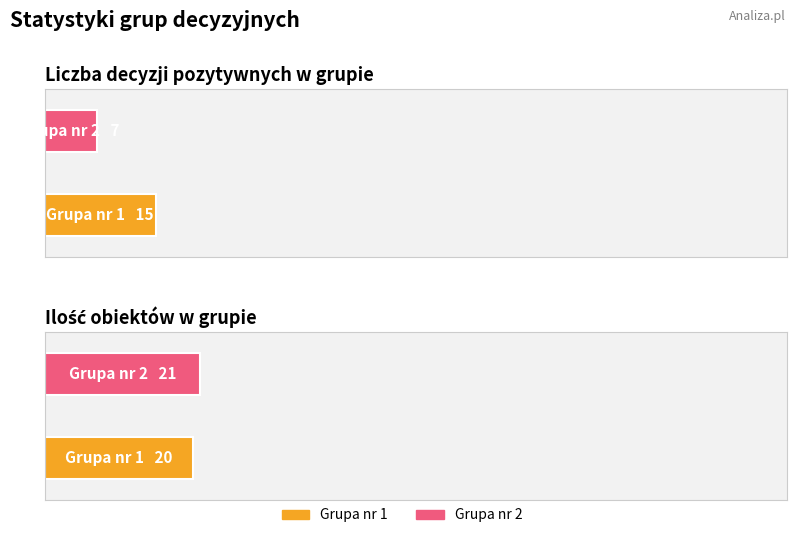

What is the difference between the Ilość obiektów w grupie values at Grupa nr 2 and Grupa nr 1?

1